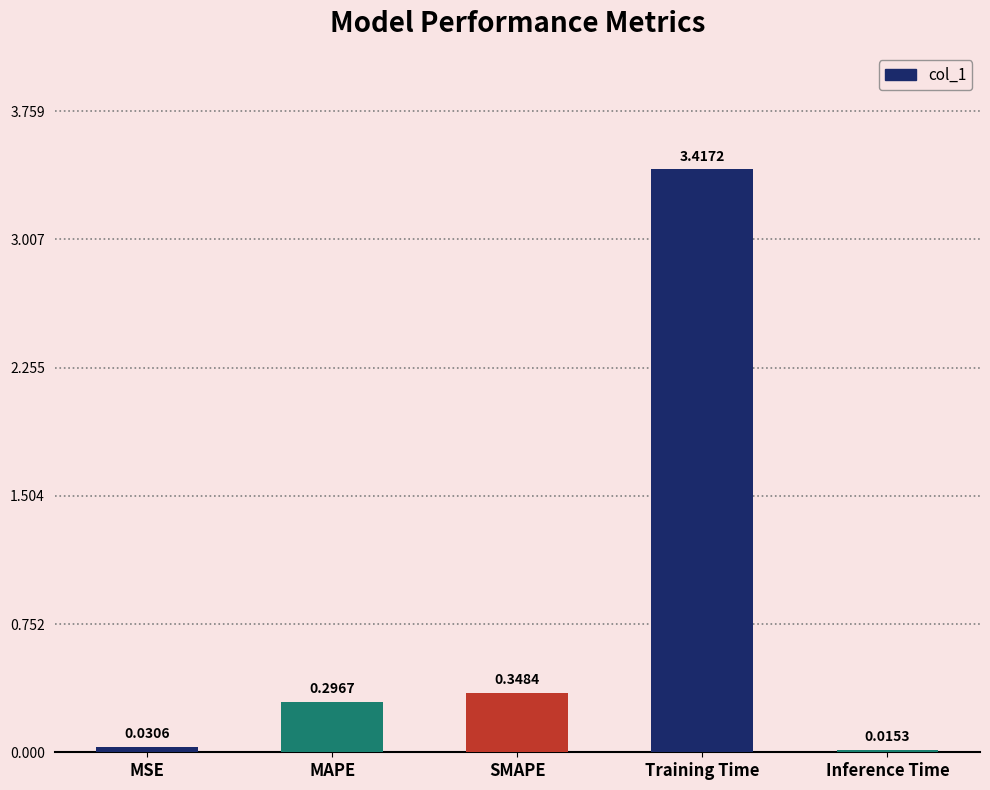

Are the bars grouped side by side (vs. stacked)?

No